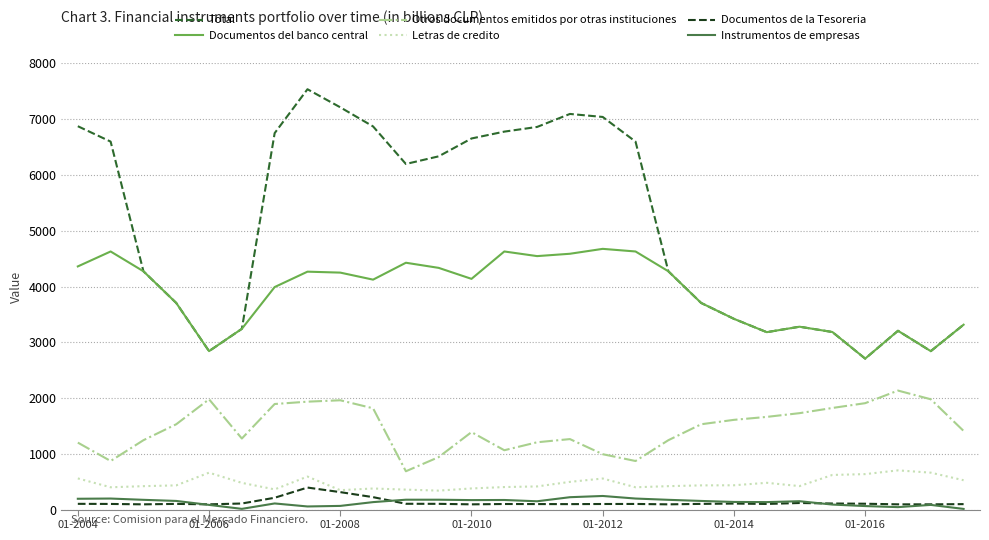

What is the maximum value for Otros documentos emitidos por otras instituciones?

2134